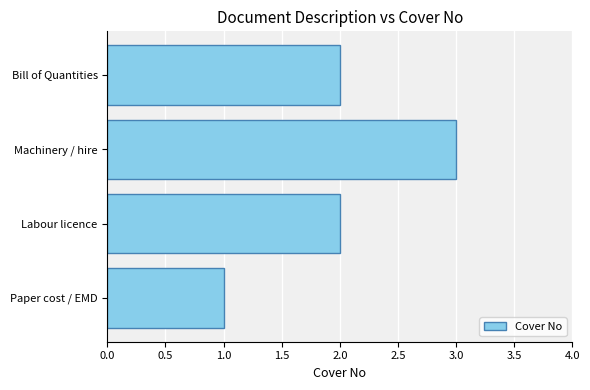

What is the difference between the maximum and minimum values?

2